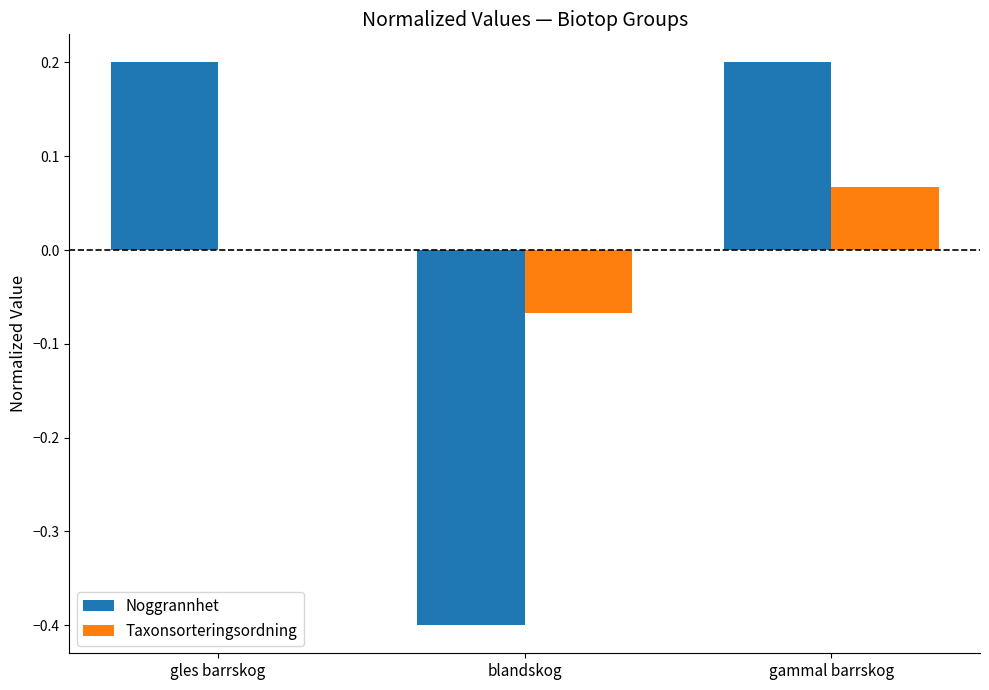

How many data points does each series have?

3